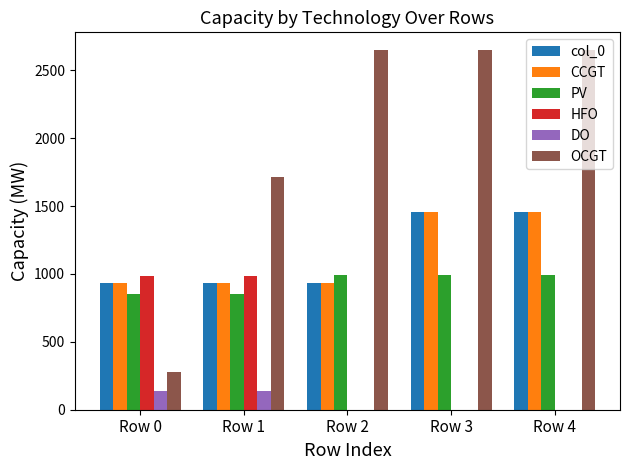

Reading left to right, list all the values displayed in this chart.

col_0: Row 0=933	Row 1=933	Row 2=933	Row 3=1455	Row 4=1455
CCGT: Row 0=933	Row 1=933	Row 2=933	Row 3=1455	Row 4=1455
PV: Row 0=850	Row 1=850	Row 2=996	Row 3=996	Row 4=996
HFO: Row 0=985	Row 1=985	Row 2=0	Row 3=0	Row 4=0
DO: Row 0=136	Row 1=136	Row 2=0	Row 3=0	Row 4=0
OCGT: Row 0=276	Row 1=1714	Row 2=2648	Row 3=2648	Row 4=2648